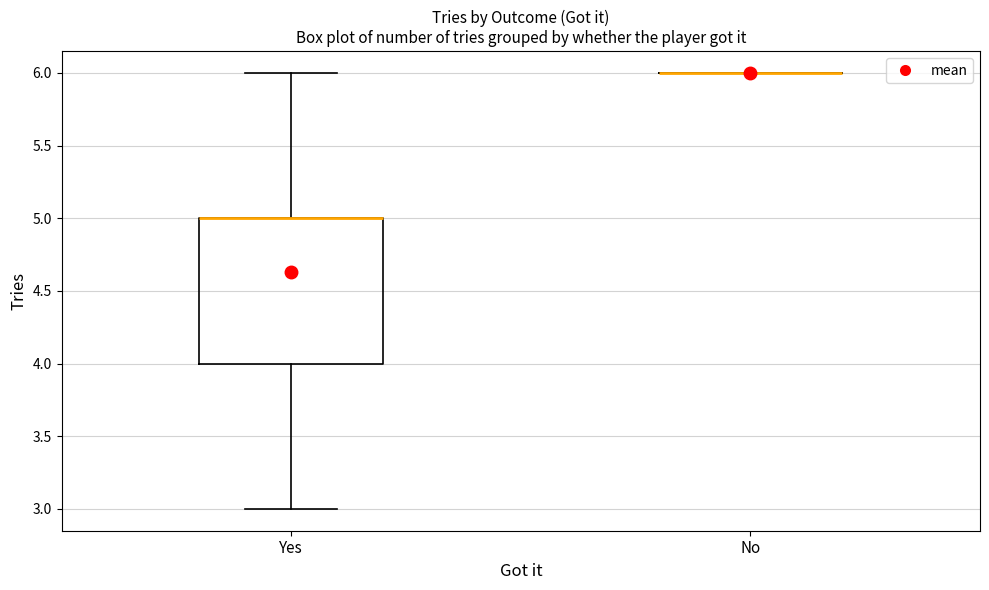

Reading left to right, read every box against the y-axis: the position of its median line, the range the box covers, and the ends of its whiskers. The values are not printed on the chart, so give them approximately, as read against the axis.

Yes: median 5 (drawn on the box's upper edge), box 4 to 5, whiskers 3 to 6
No: box collapsed to a line at 6, whiskers 6 to 6